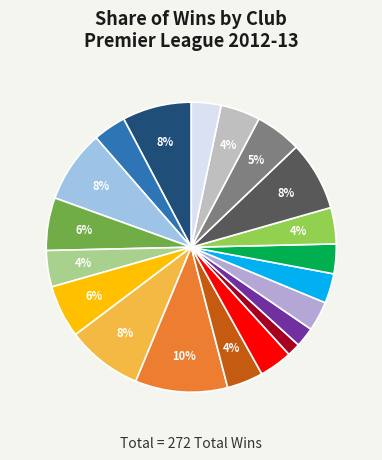

How many slices are in this pie chart?

20